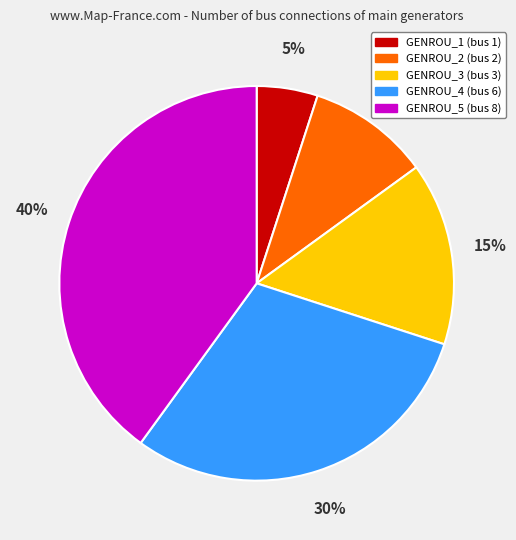

Do GENROU_1 and GENROU_4 together represent more than half of the pie?

No